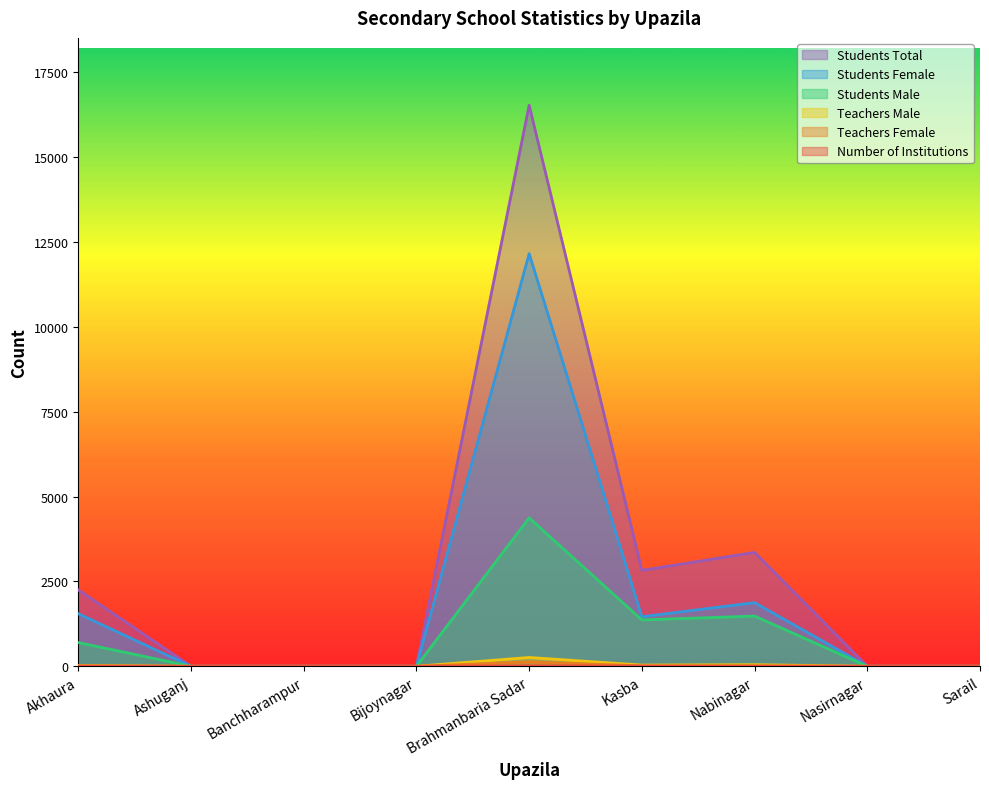

Which series has the largest total across all categories?

Students Total